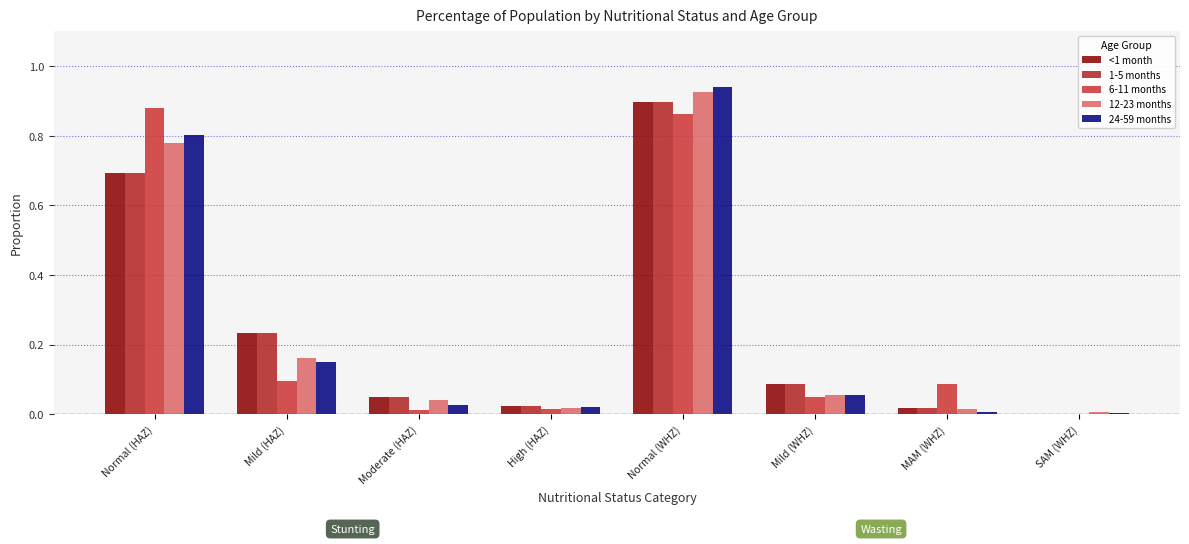

Where is 6-11 months nearest to the value 0?

SAM (WHZ)